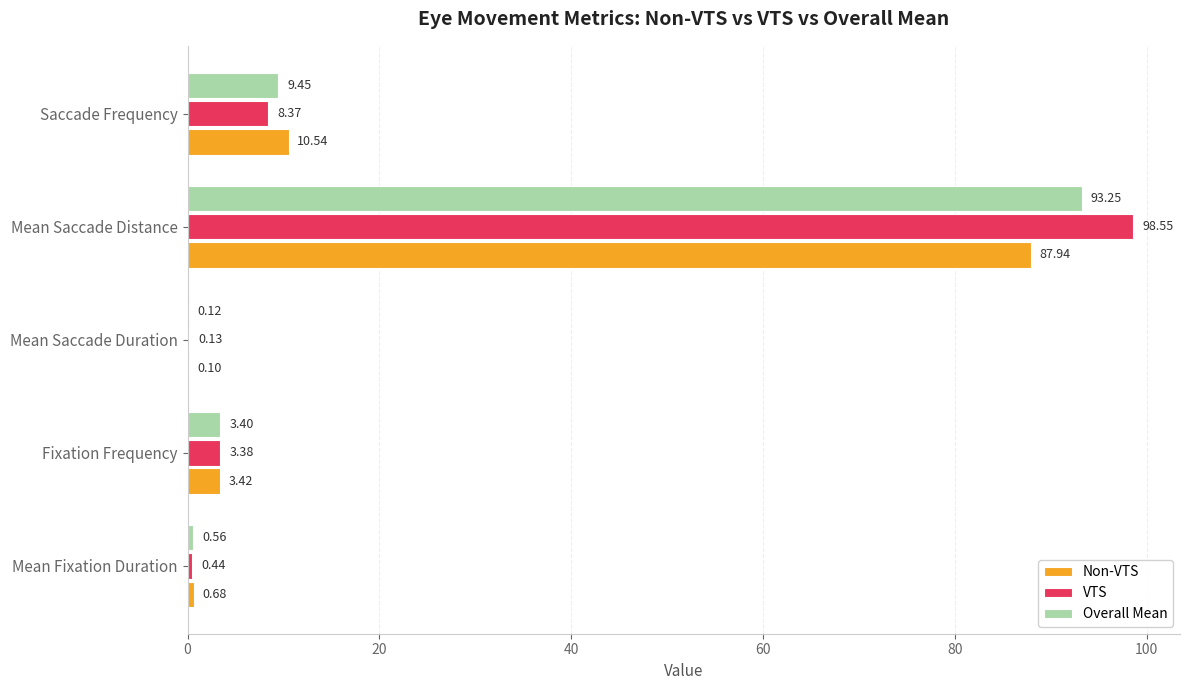

At which label does VTS reach its peak?

Mean Saccade Distance